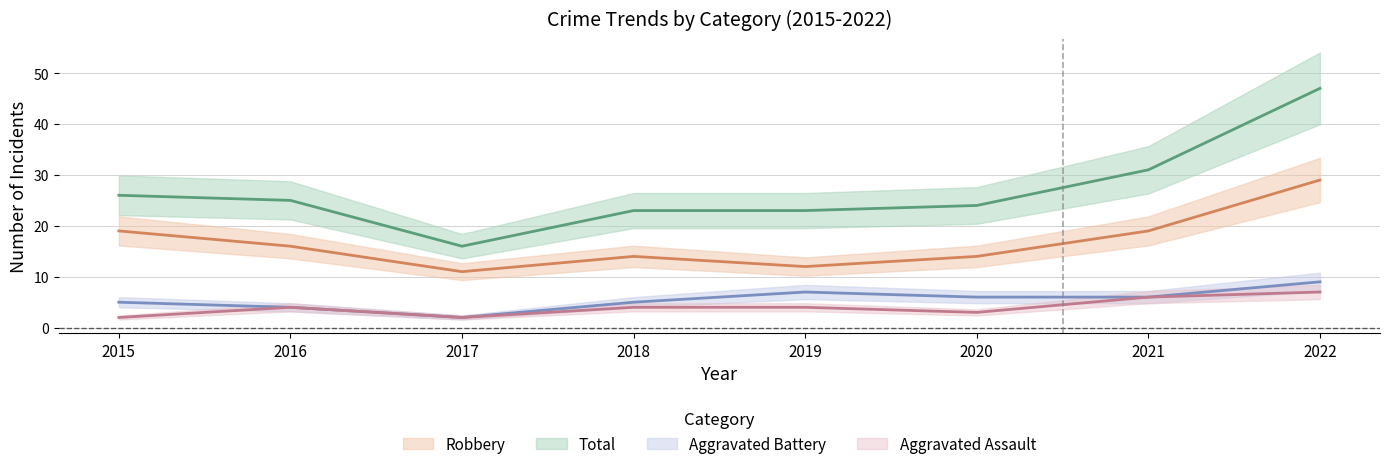

True or false: Aggravated Assault and Total intersect in this chart.

False